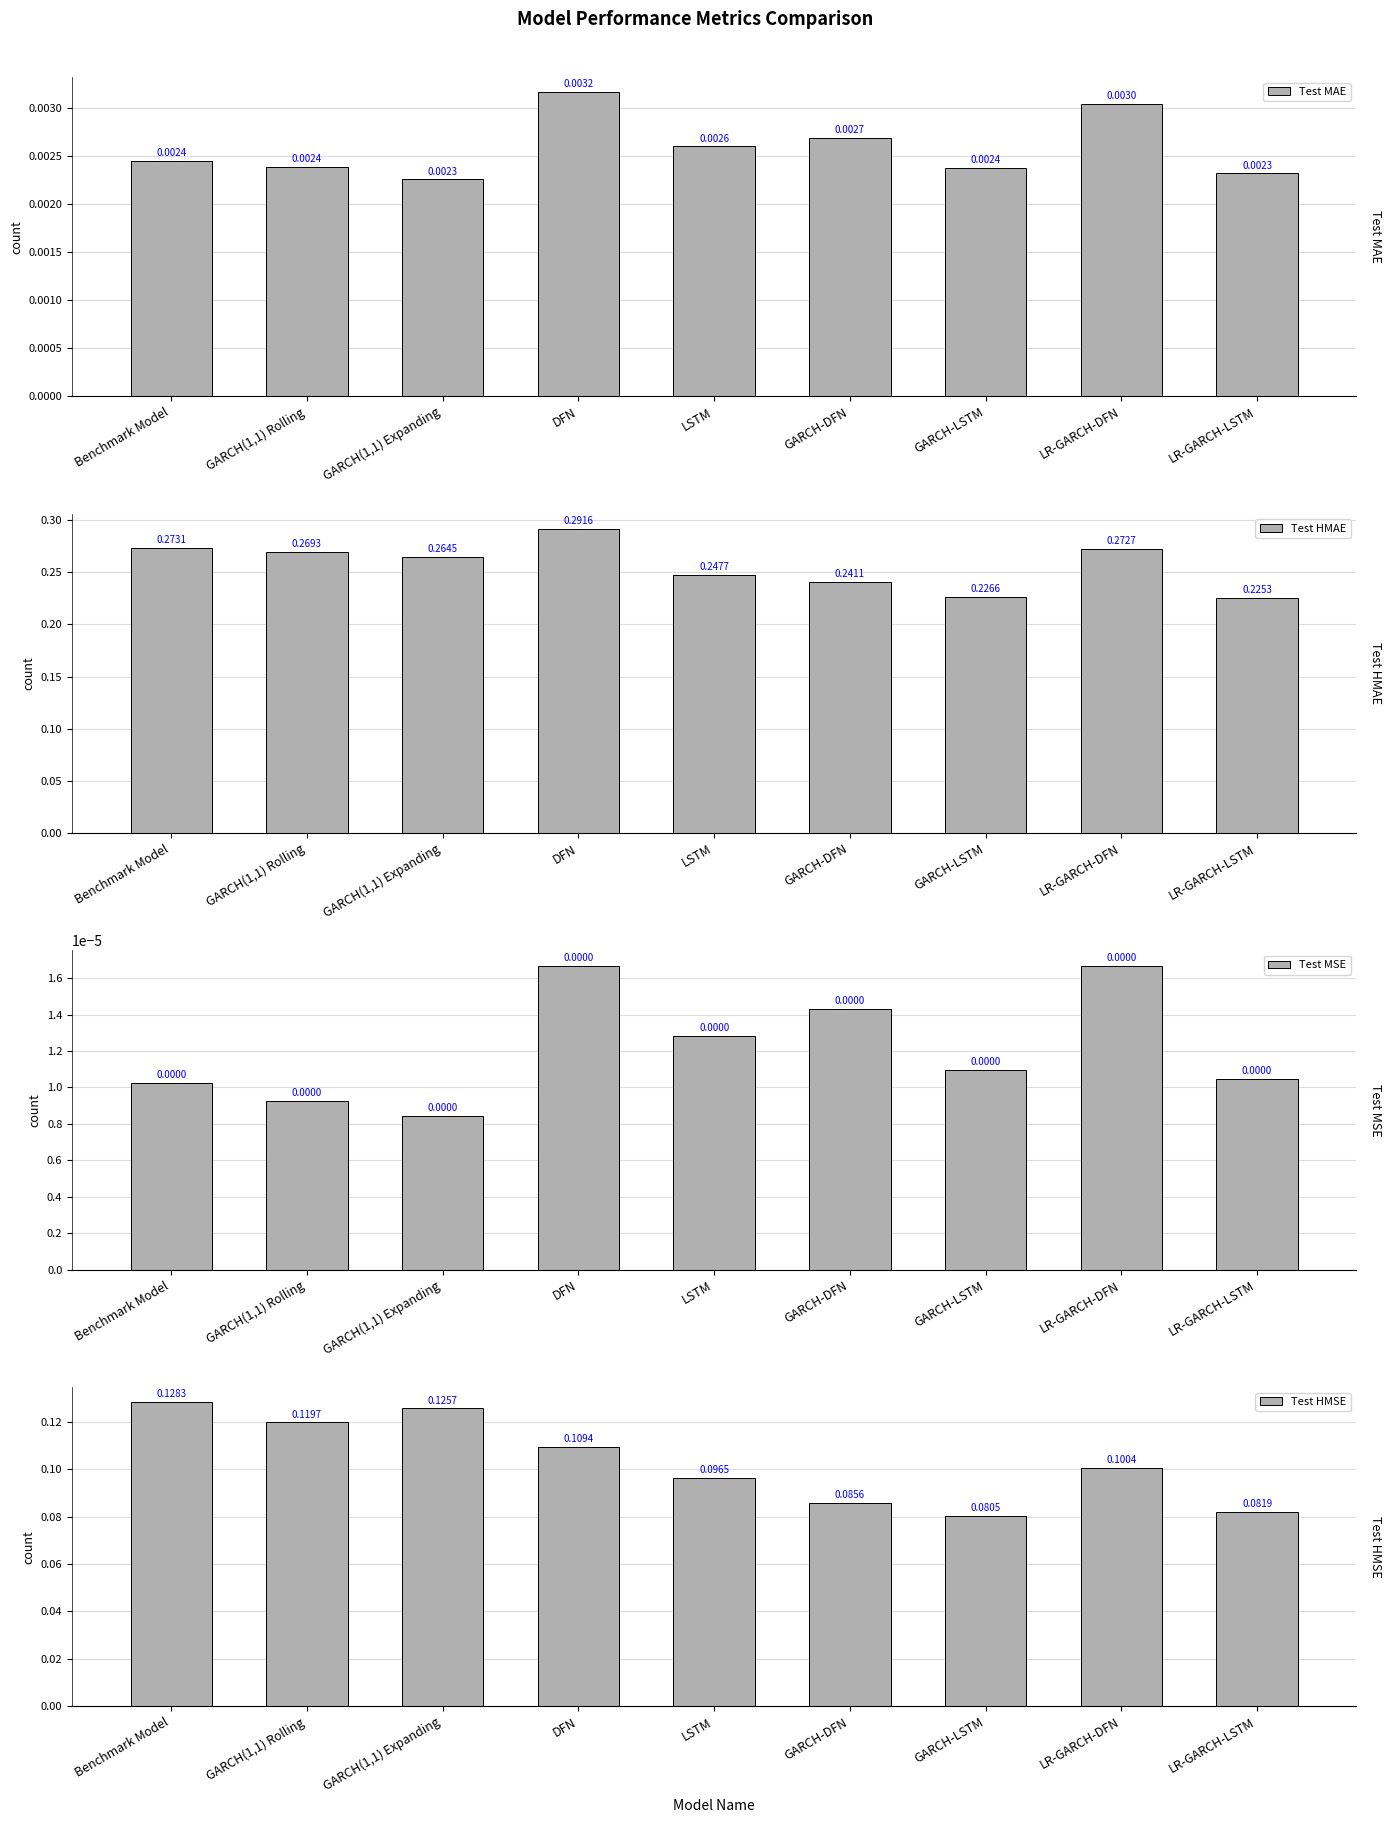

Where is Test MSE nearest to the value 0?

GARCH(1,1) Expanding